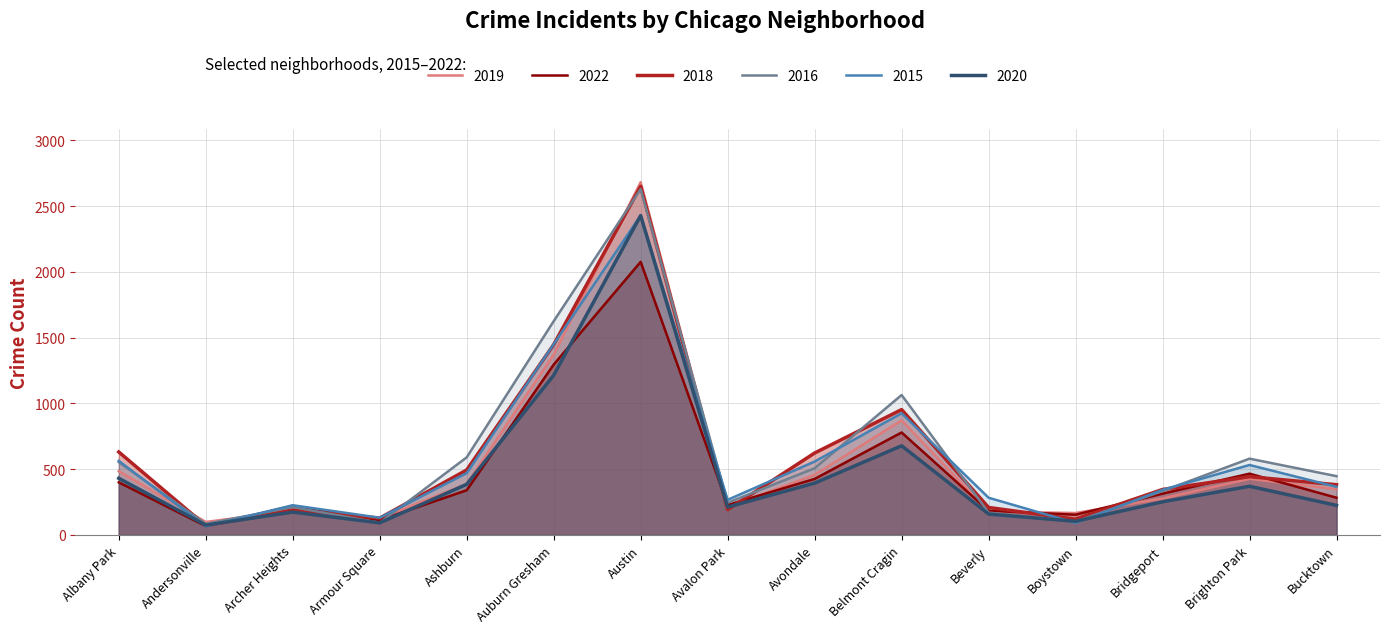

Count the number of data series in this chart.

6